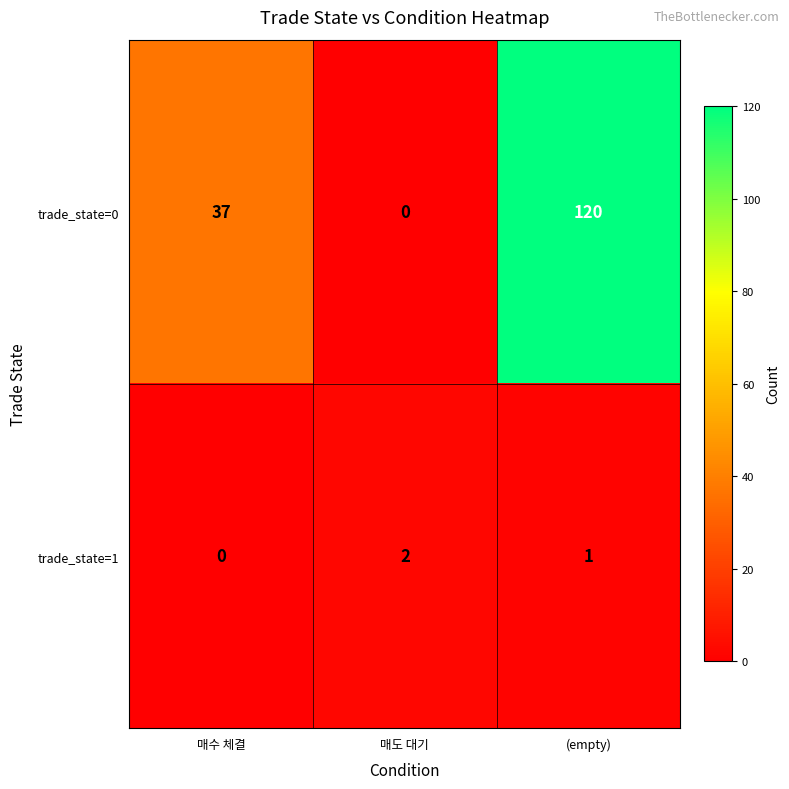

True or false: trade_state=1 has a value of 1 at (empty).

True